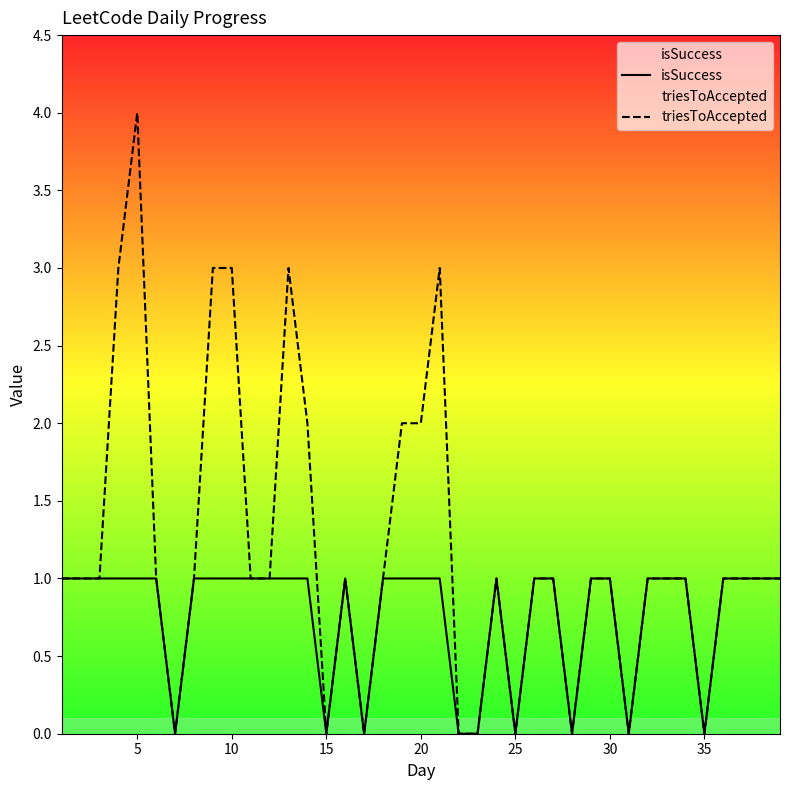

How many data points in isSuccess are less than 1?

9